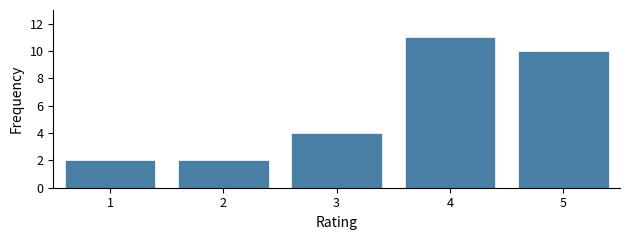

Reading left to right, what are all the values shown in this chart?

2	2	4	11	10